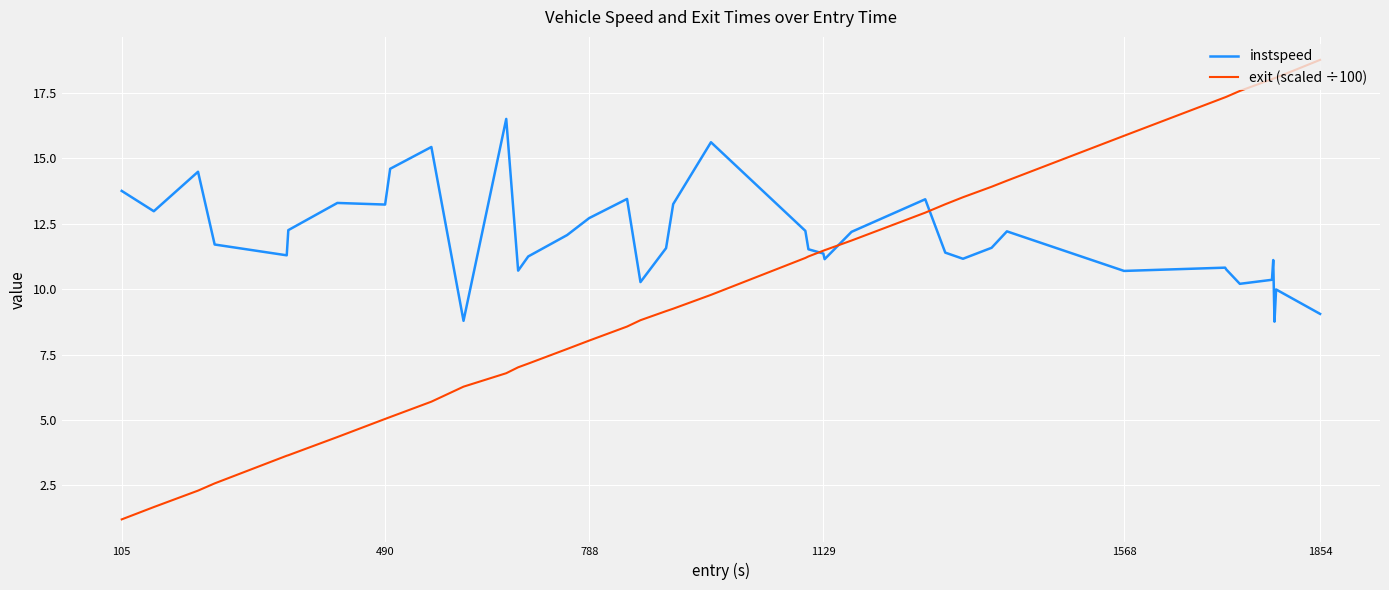

What is the difference between the maximum and second lowest values in the instspeed series?

7.7